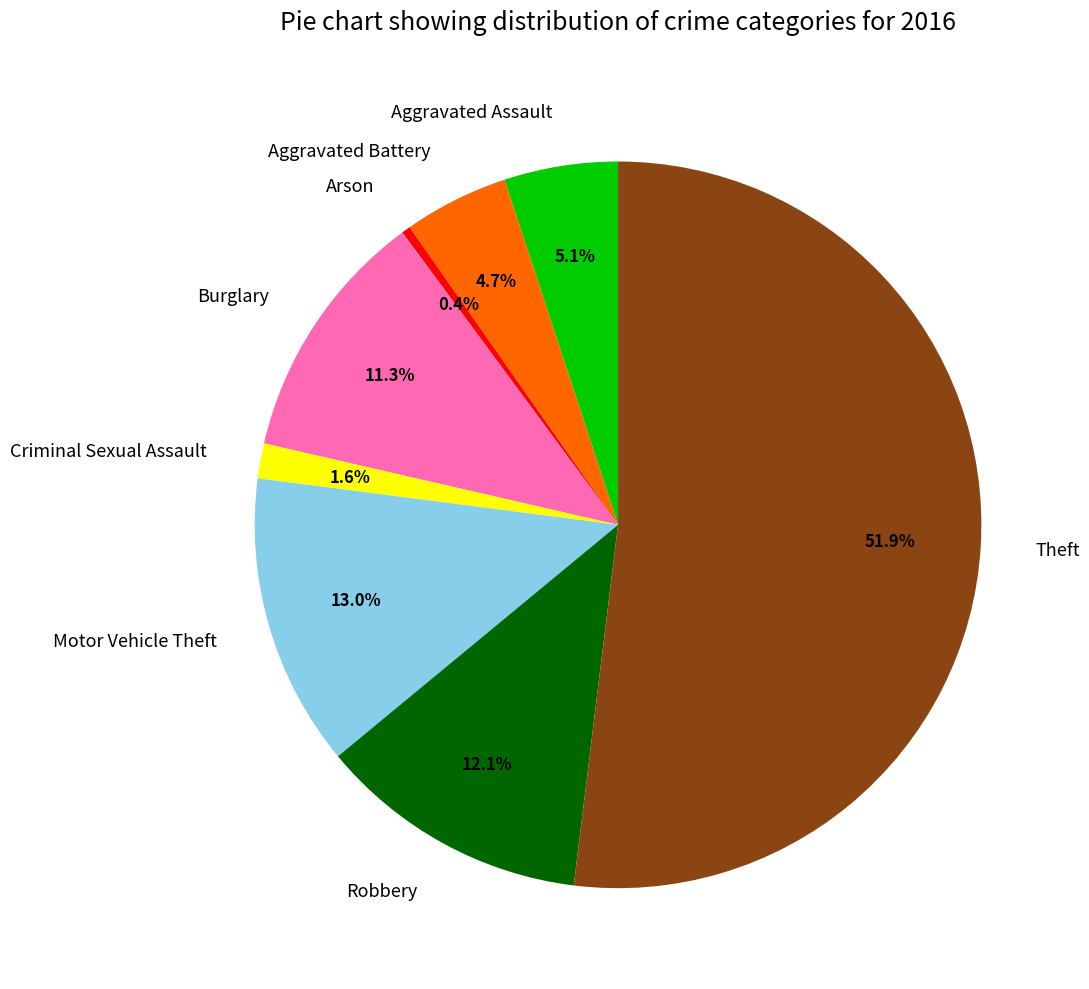

To the nearest percent, what percentage of the pie is Motor Vehicle Theft?

13%